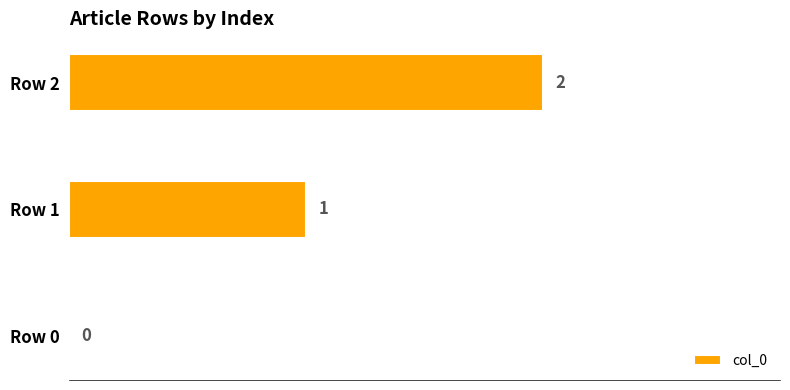

Is it true that the value at Row 1 is 1?

True